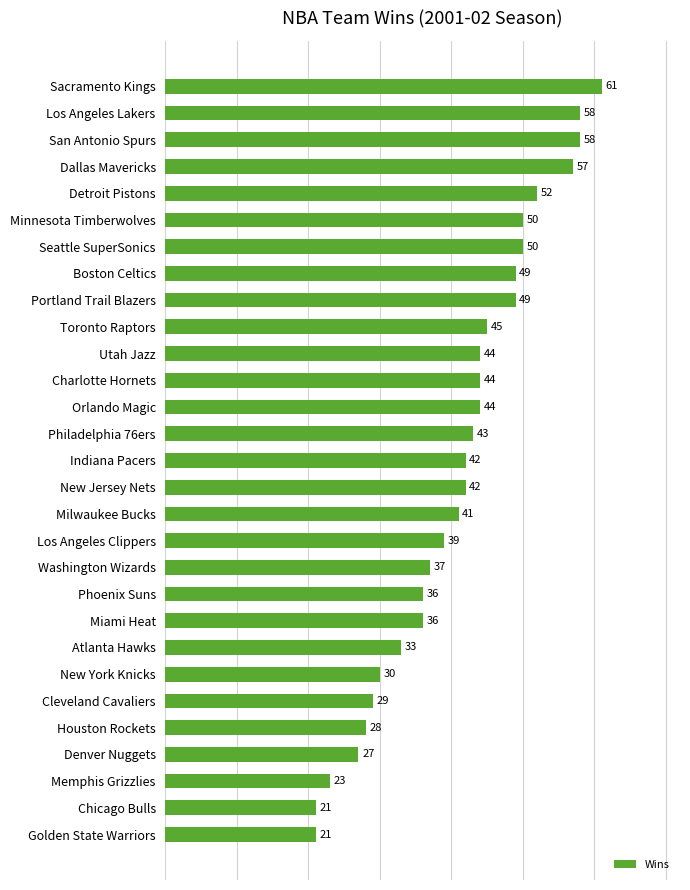

What is the average value?

41